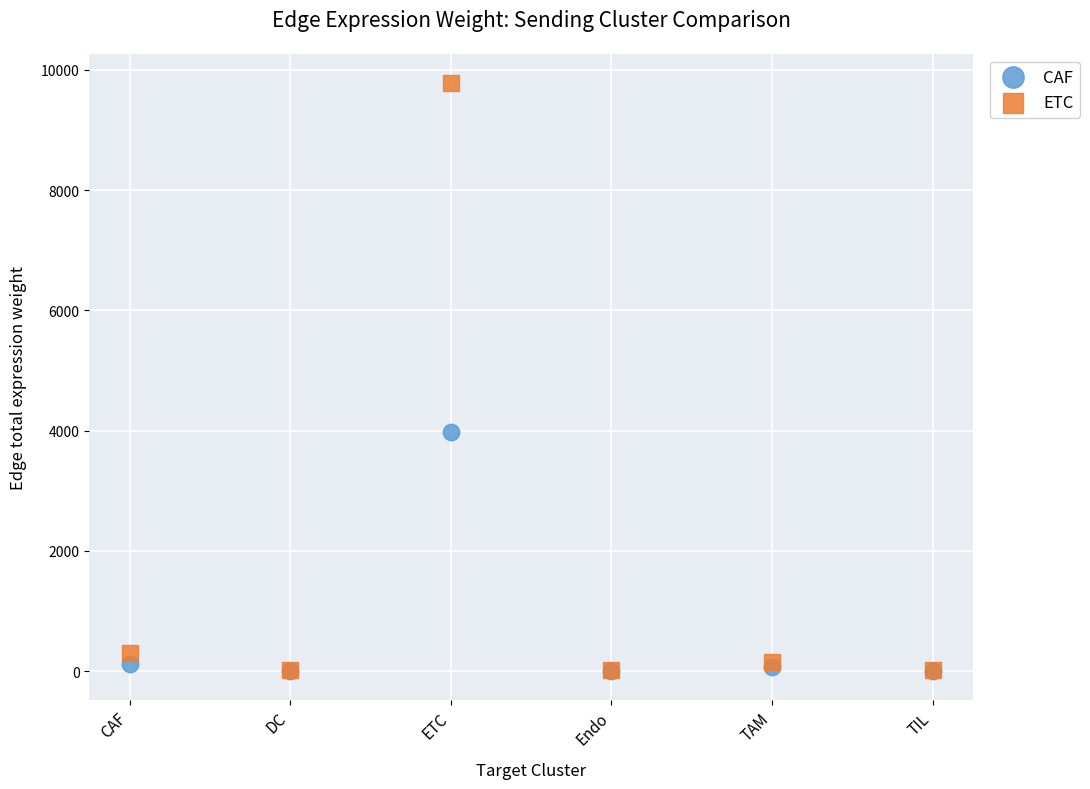

In the ETC series, what Y value is closest to 4896?

294.4